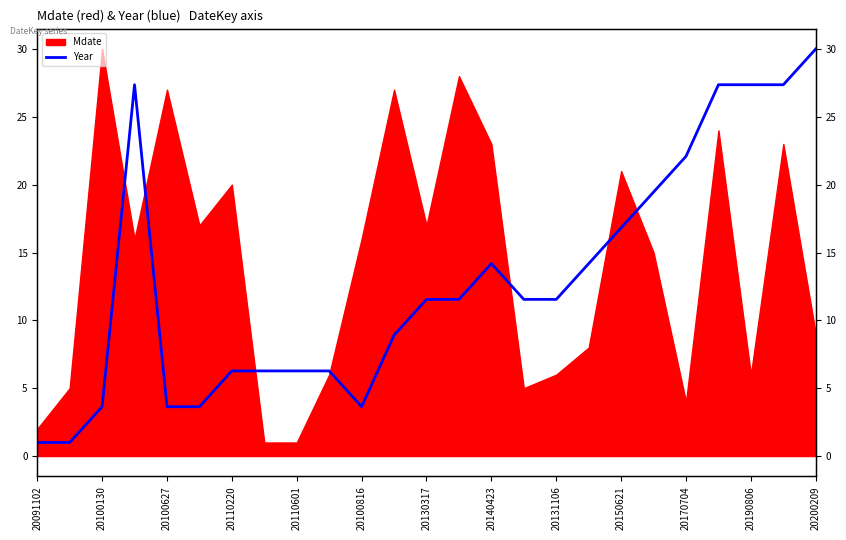

Which label corresponds to the smallest value in the chart?

20091102